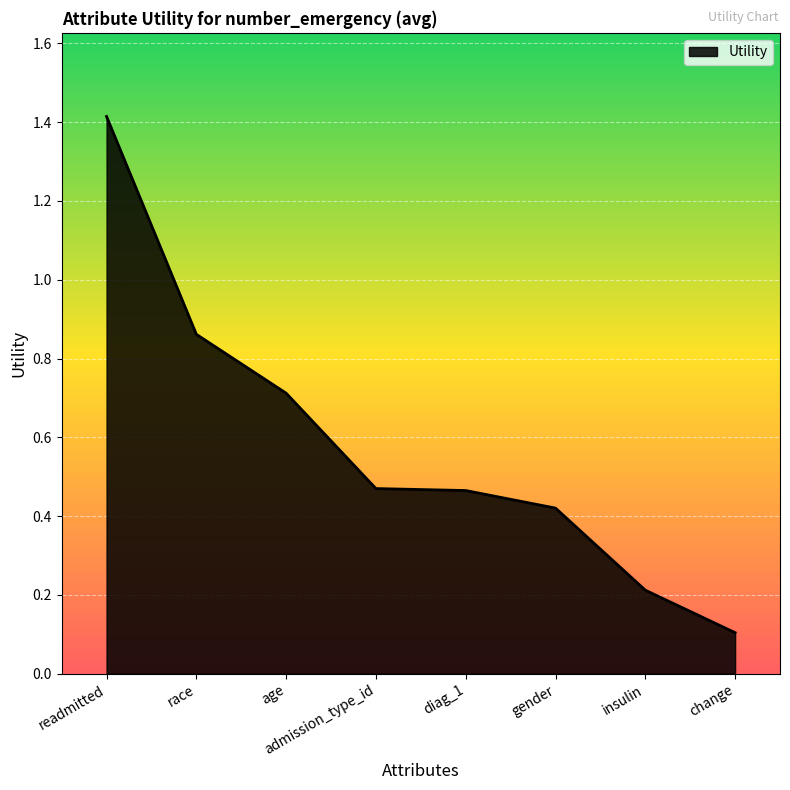

True or false: the data has more than 1 interior local peaks.

False